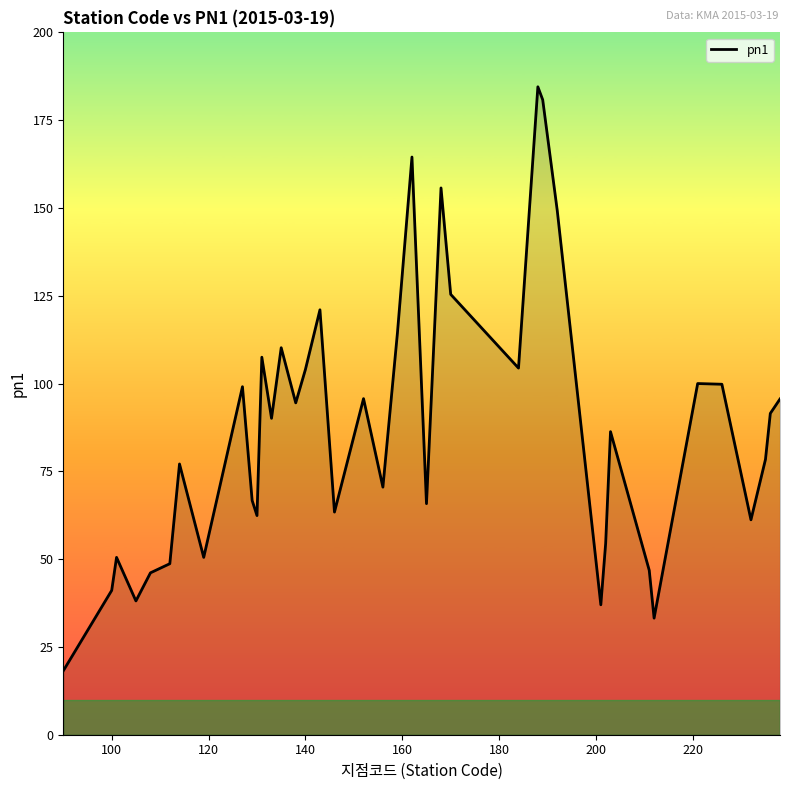

True or false: the data shows 57.2 at 140.

False